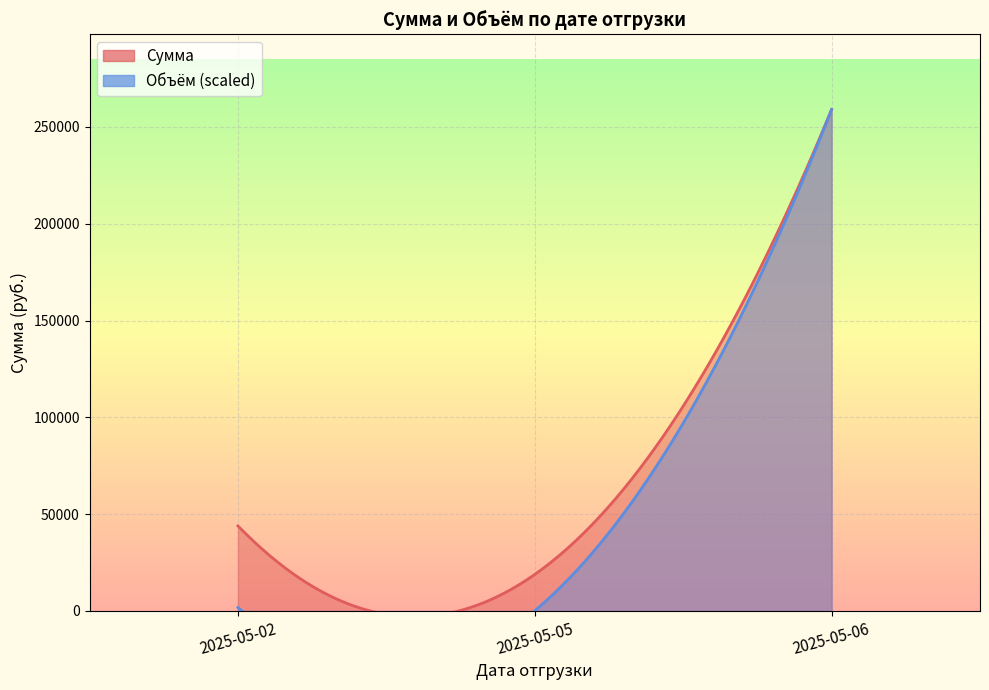

Is it true that Сумма equals 259000.0 at 2025-05-06?

True